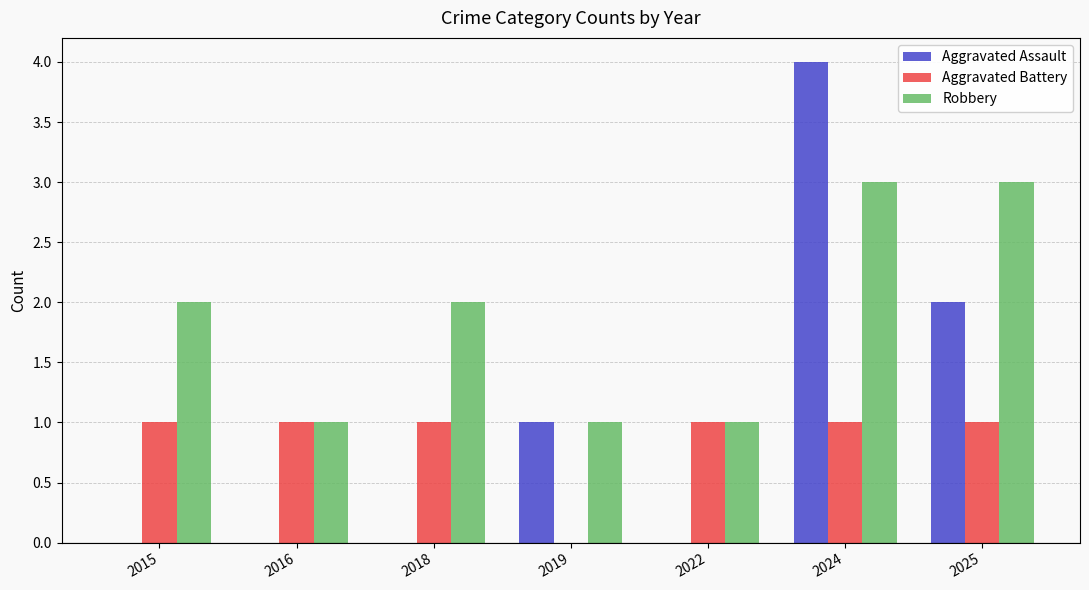

Which label corresponds to the largest value in the chart?

2024